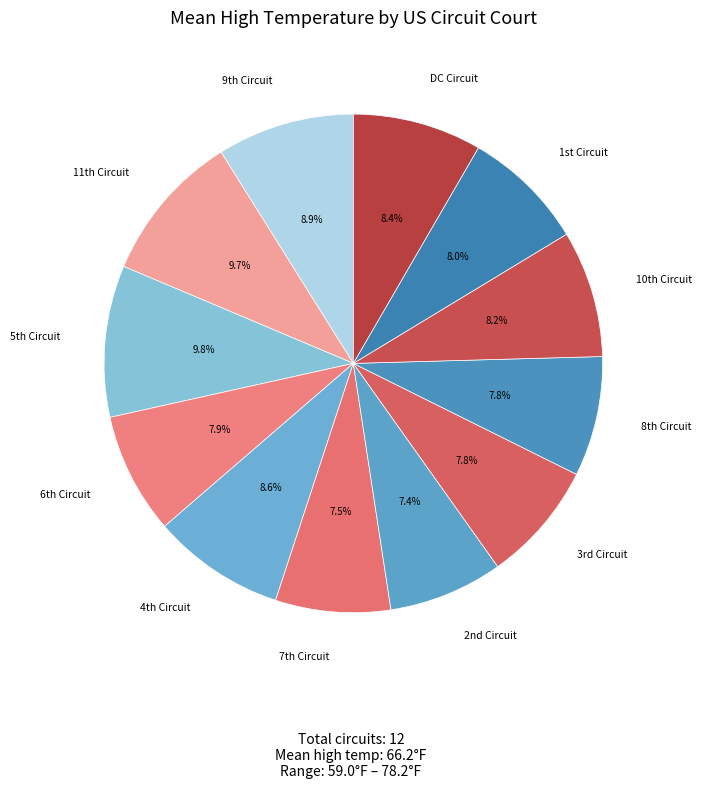

Does any single category account for the majority?

No